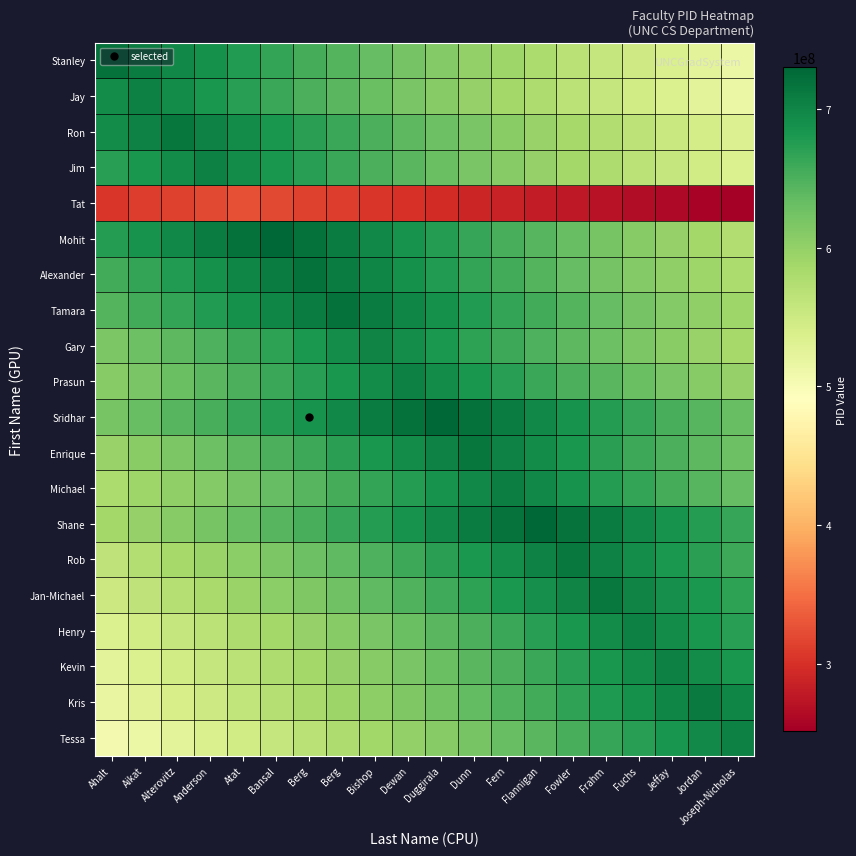

Rank the series at Dunn from highest to lowest value.

Sridhar, Enrique, Shane, Michael, Prasun, Rob, Tamara, Gary, Jan-Michael, Alexander, Mohit, Henry, Kevin, Kris, Tessa, Jim, Ron, Stanley, Jay, Tat